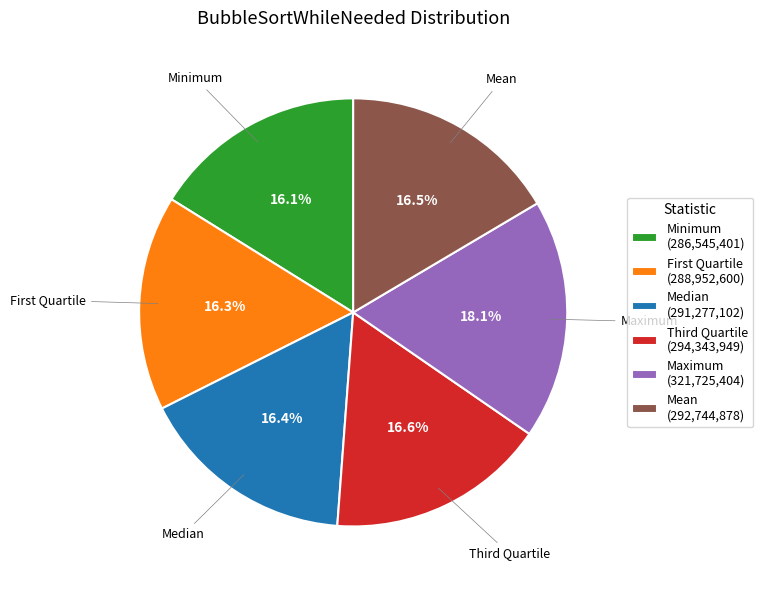

What is the ratio of the value at Minimum to the value at Mean?

1.0